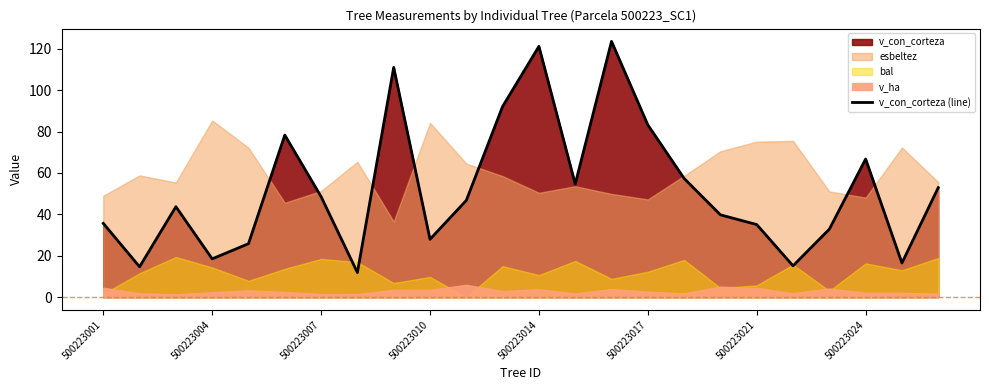

How many data points does each series have?

24